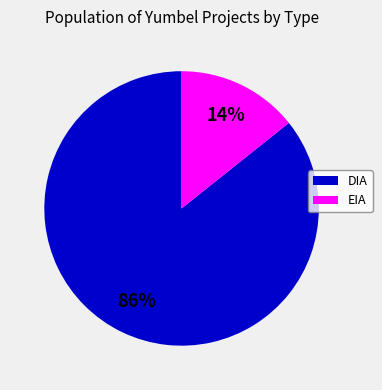

Count the number of slices in the pie.

2